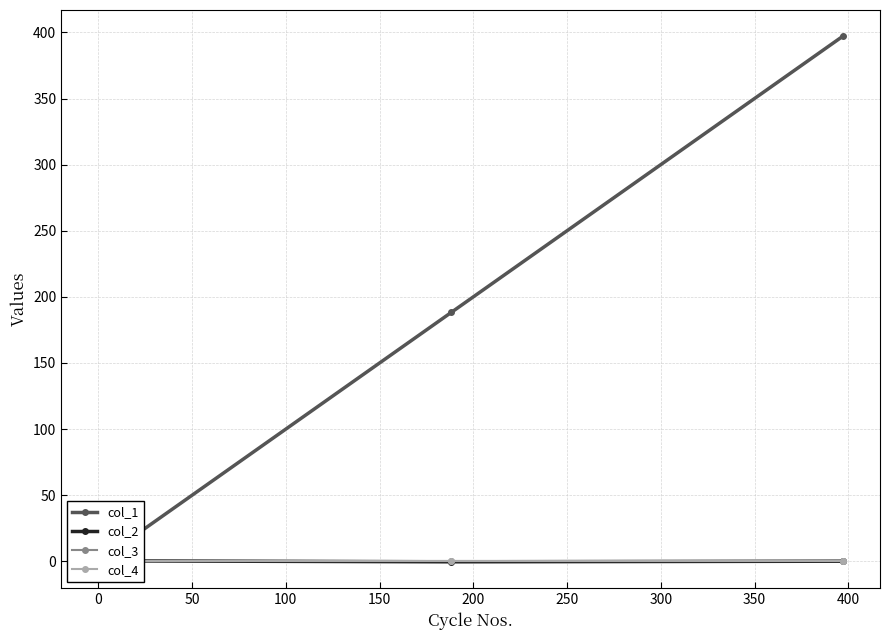

Rank the series at 0 from lowest to highest value.

col_3, col_4, col_2, col_1